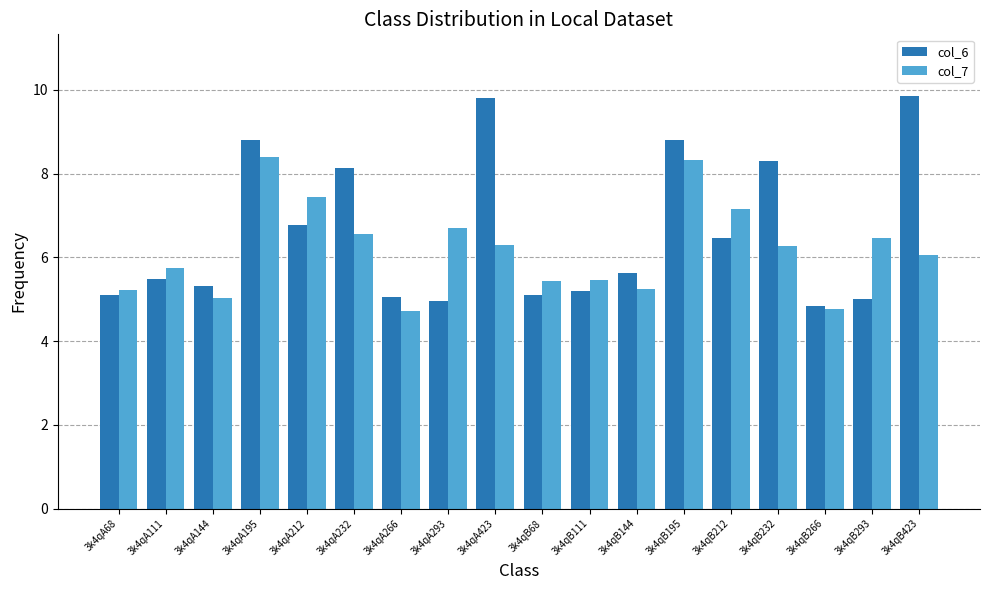

How many groups of bars are there?

18